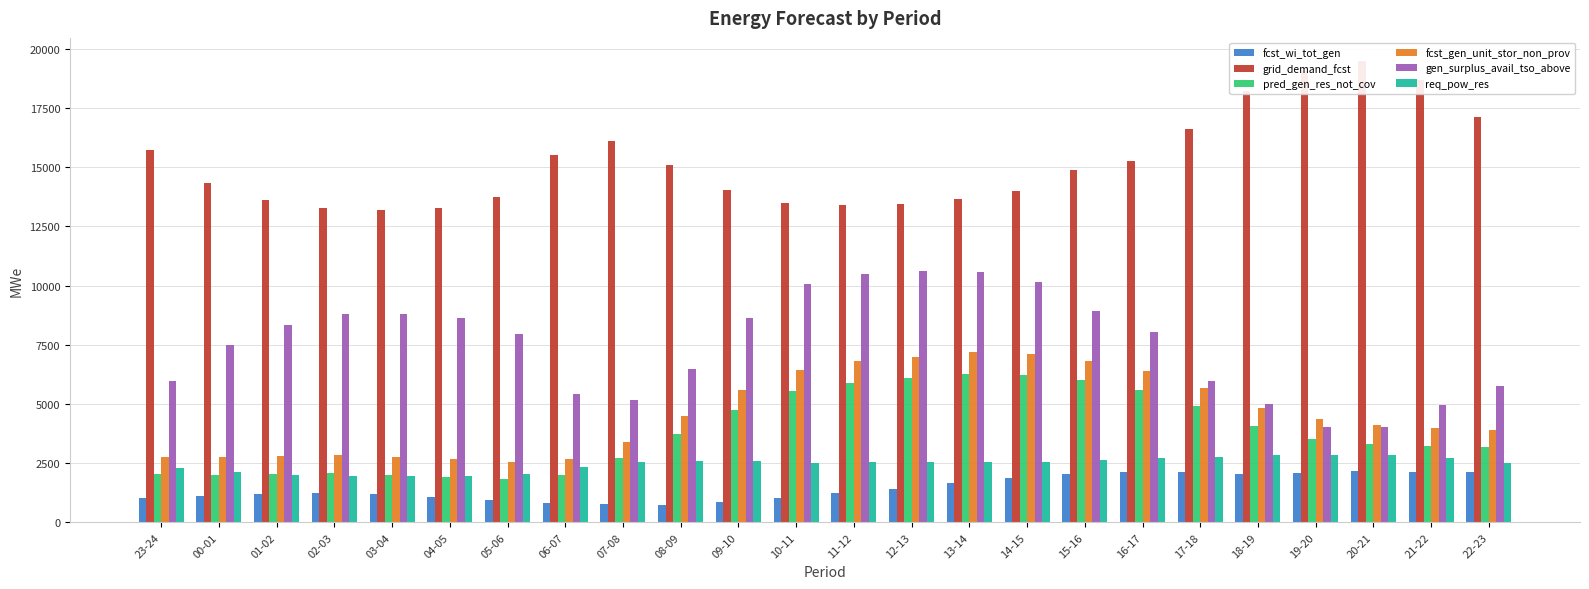

What are all the series names shown in the legend?

fcst_wi_tot_gen, grid_demand_fcst, pred_gen_res_not_cov, fcst_gen_unit_stor_non_prov, gen_surplus_avail_tso_above, req_pow_res